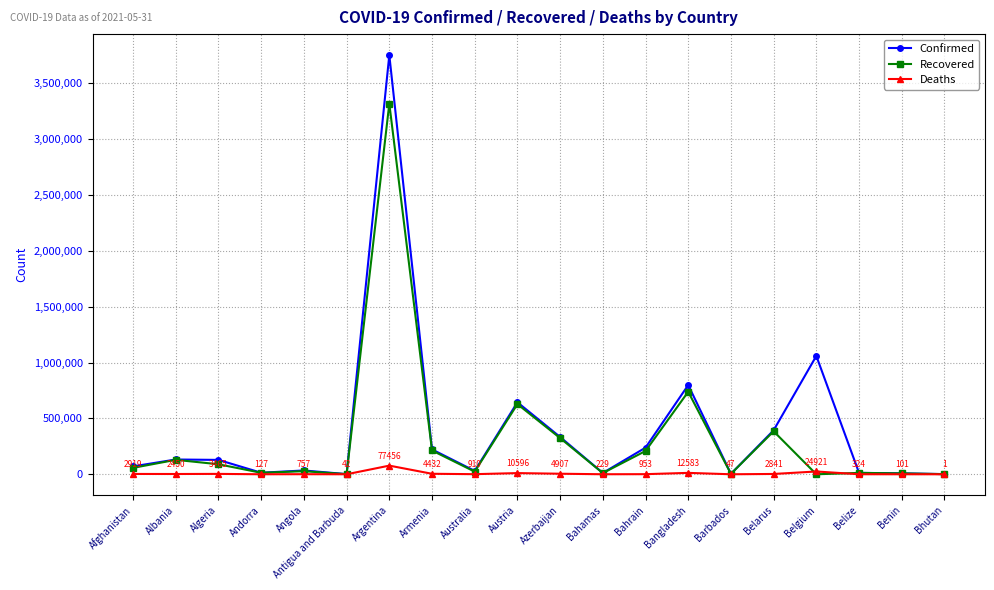

Which series has the widest spread of values?

Confirmed